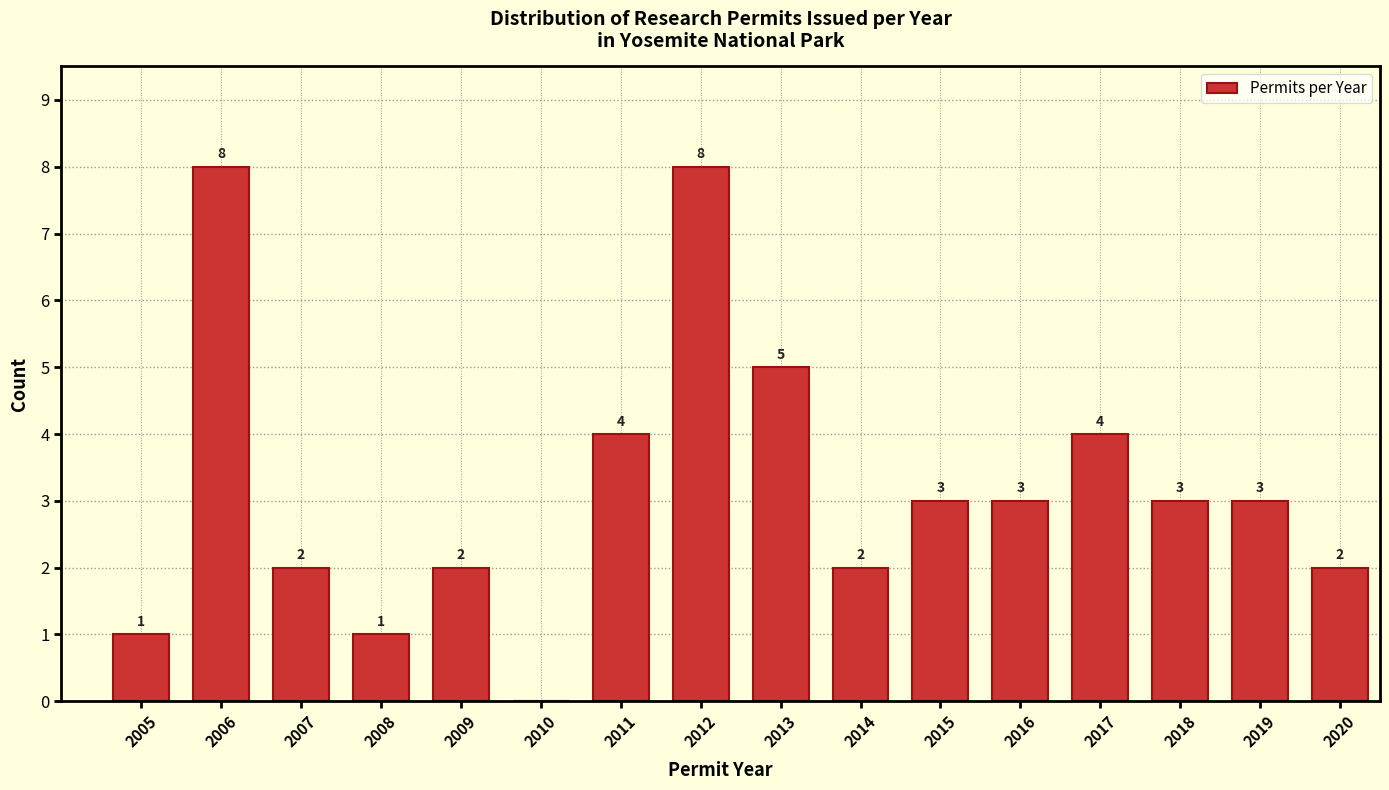

Reading left to right, extract all data points from this chart.

2005=1	2006=8	2007=2	2008=1	2009=2	2010=0	2011=4	2012=8	2013=5	2014=2	2015=3	2016=3	2017=4	2018=3	2019=3	2020=2